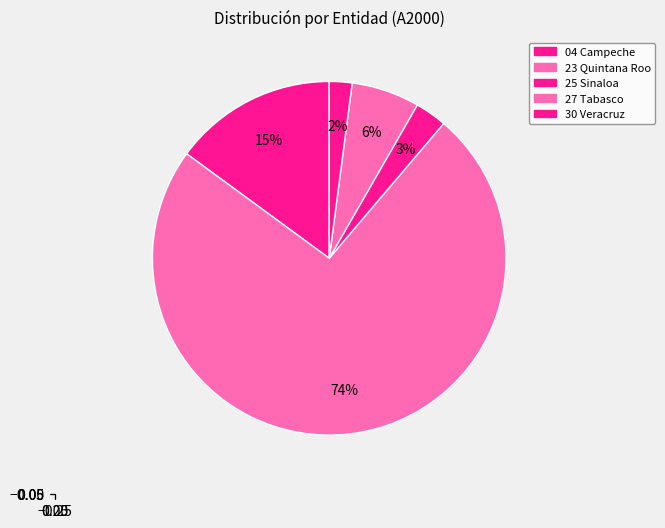

Does any single category account for the majority?

Yes